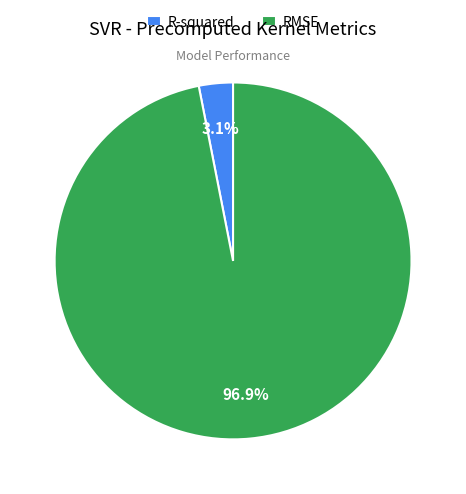

Which has a higher value, RMSE or R-squared?

RMSE